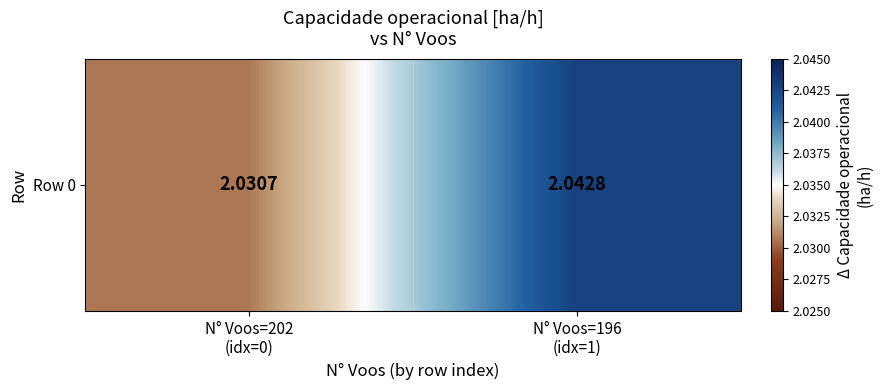

What is the maximum value shown in the chart?

2.0